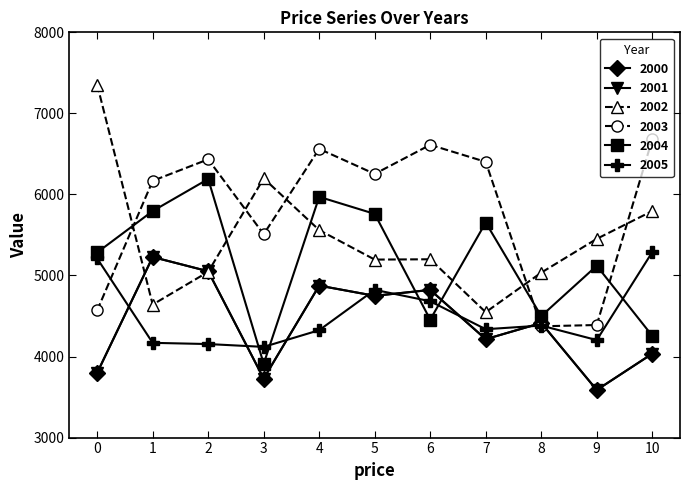

Does the chart have visible grid lines?

No